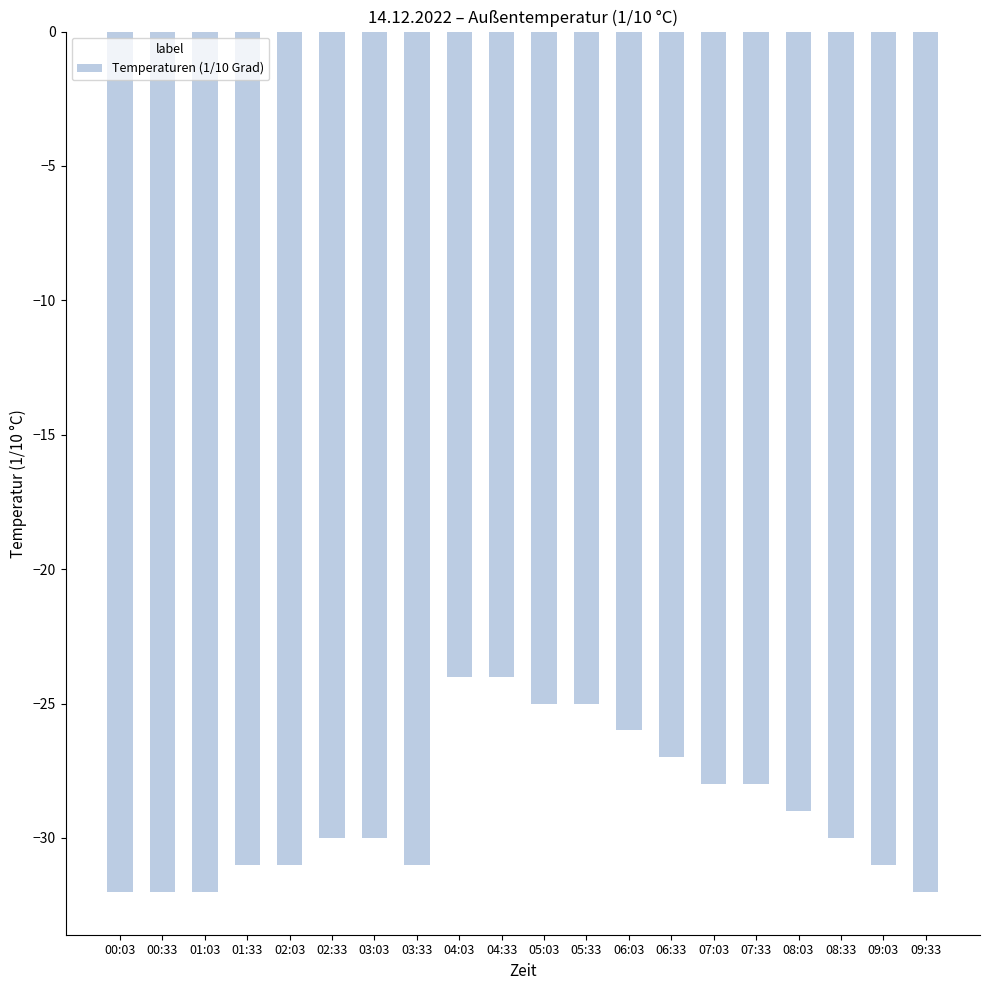

Are the bars grouped side by side (vs. stacked)?

No